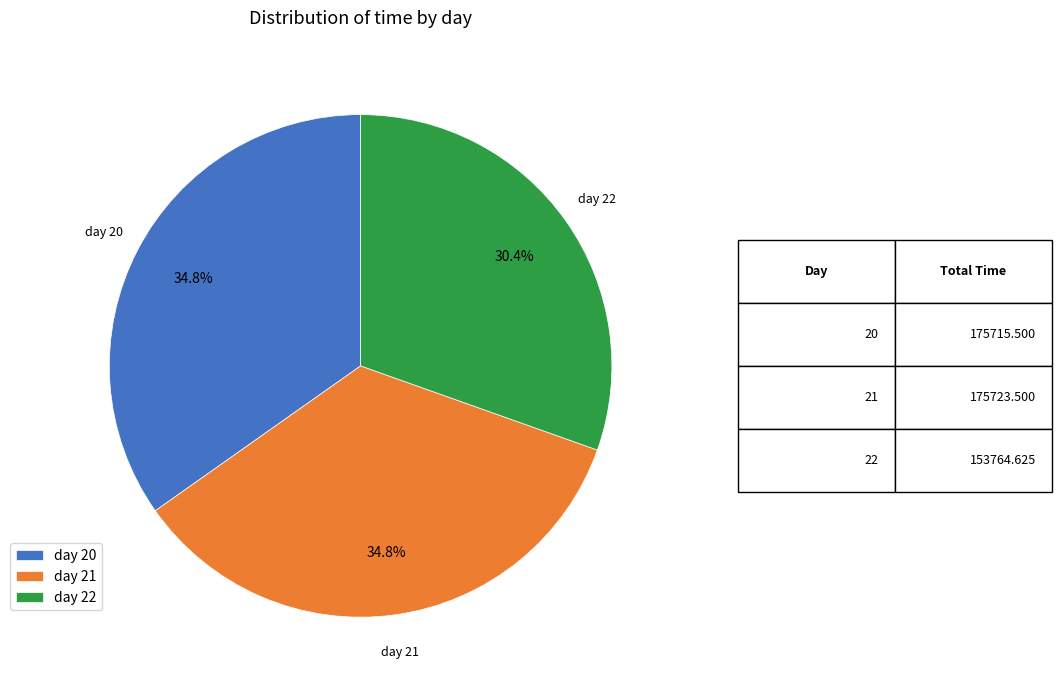

Approximately how many times larger is the value at day 22 compared to day 21?

0.9